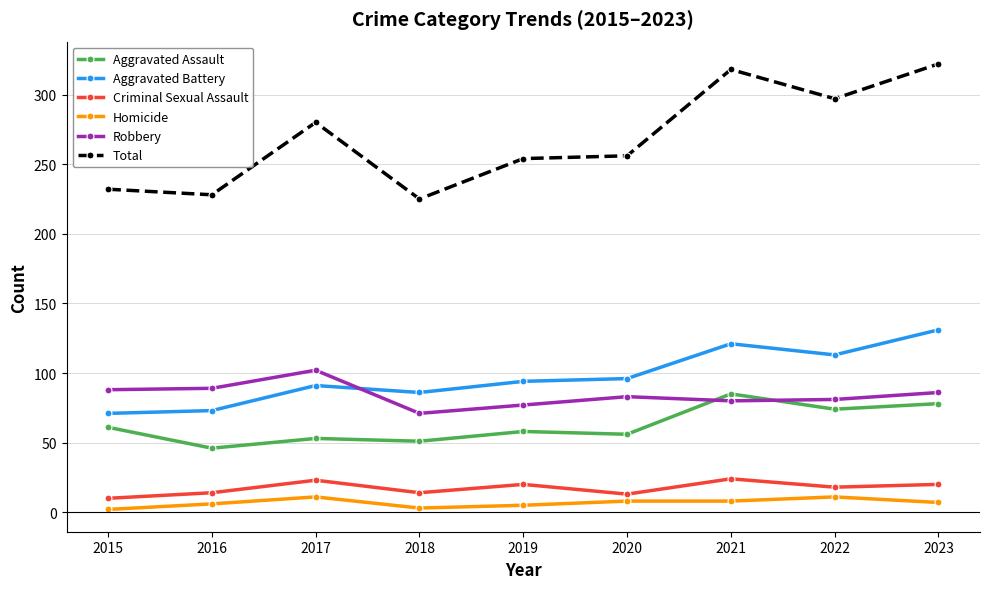

Which series has the largest range (max minus min)?

Total